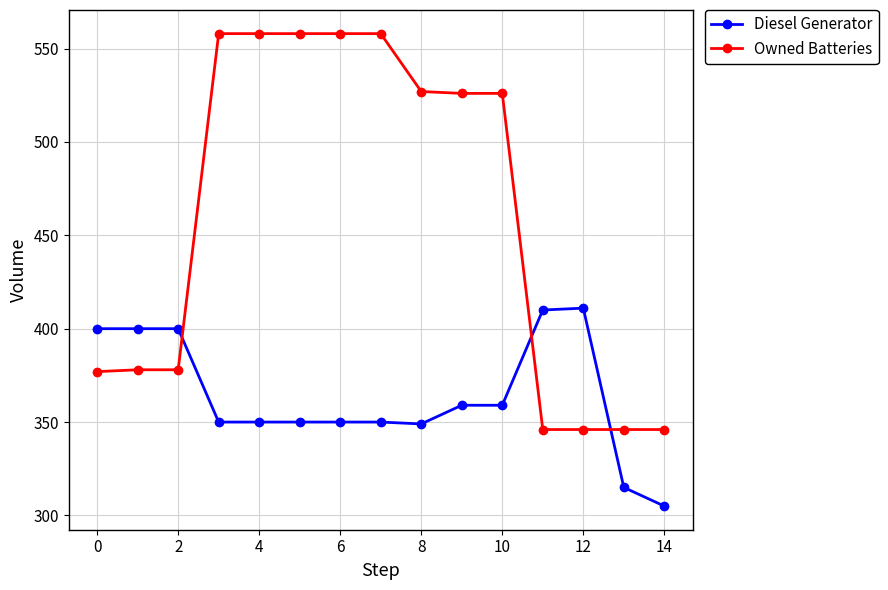

Count the number of categories in the chart.

15